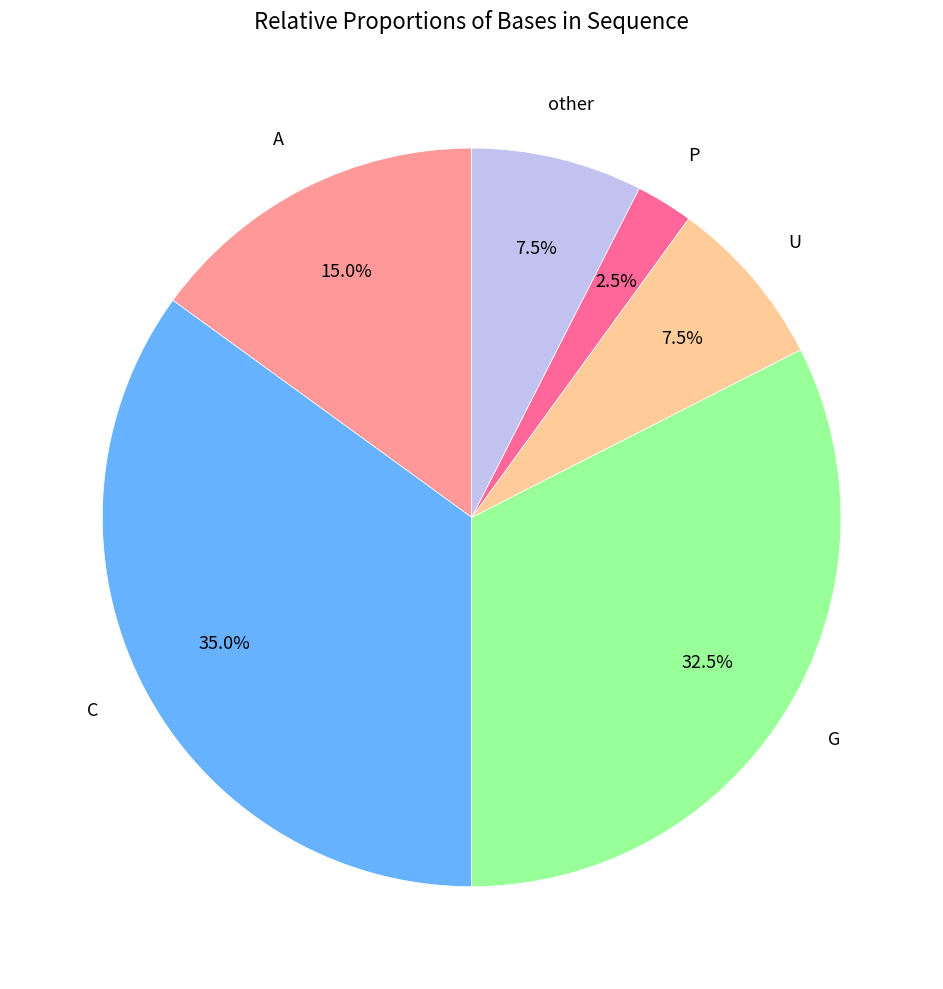

How many segments does this pie chart have?

6